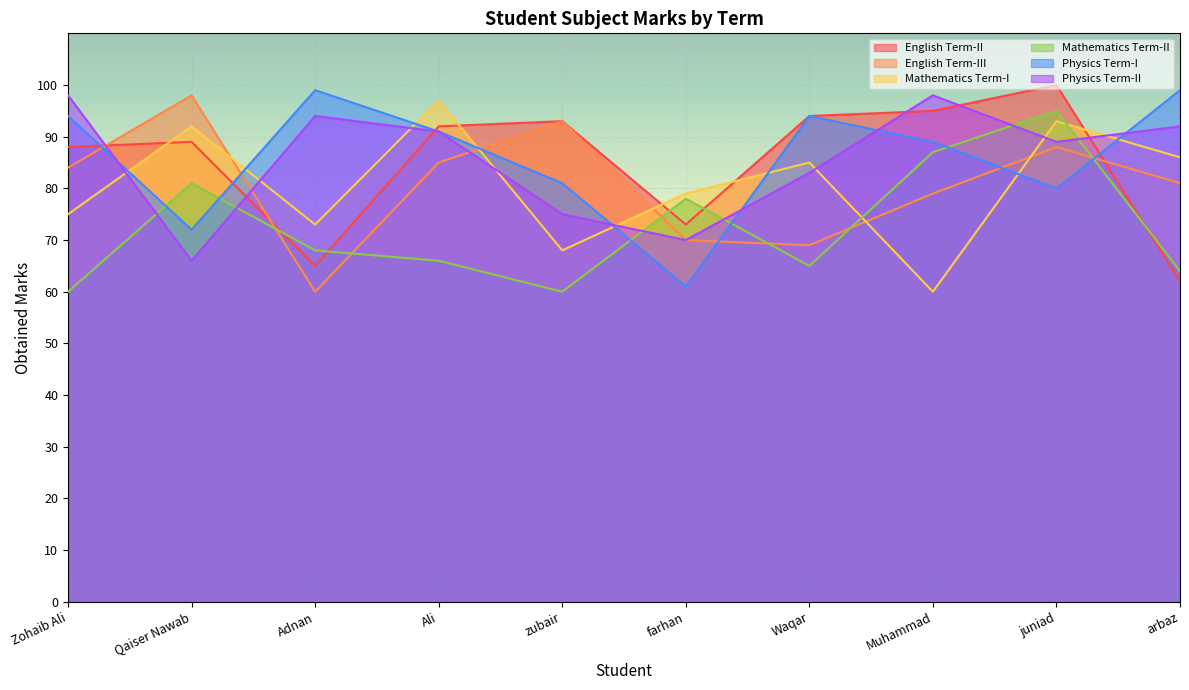

What is the difference between the maximum and minimum values in the English Term-II series?

38